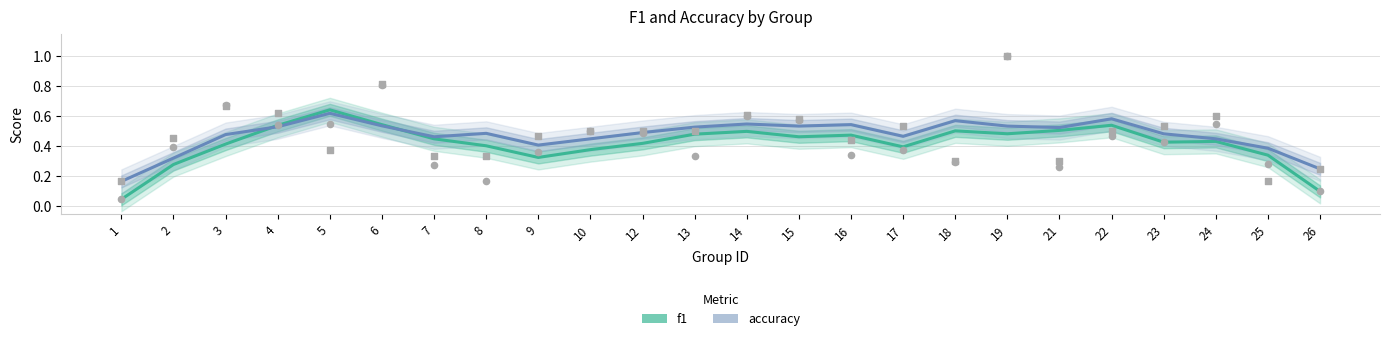

What is the total value across all series at 21?

1.0